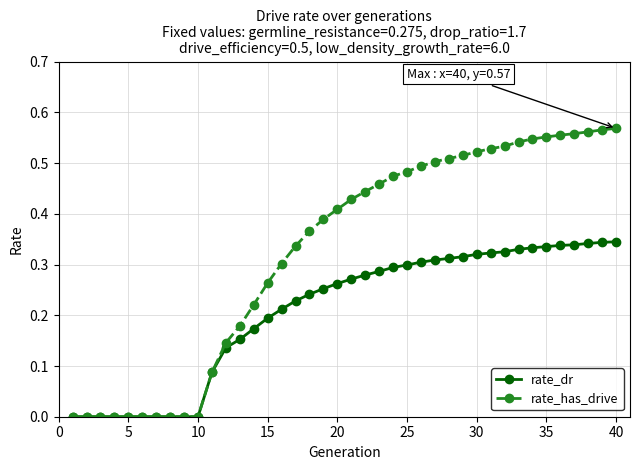

Which series has the widest spread of values?

rate_has_drive